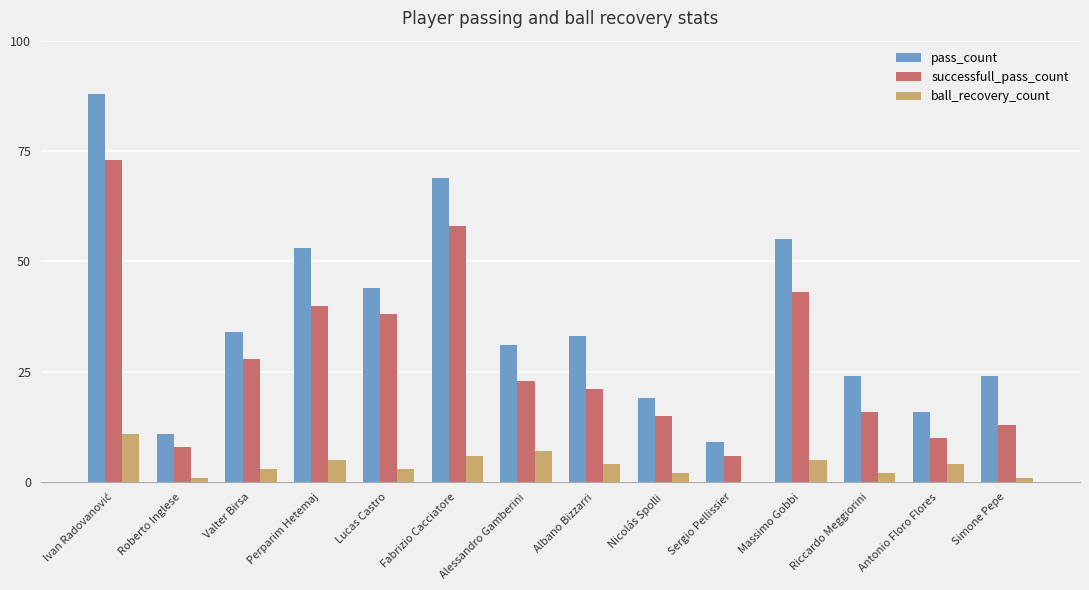

Which series has the largest total across all categories?

pass_count